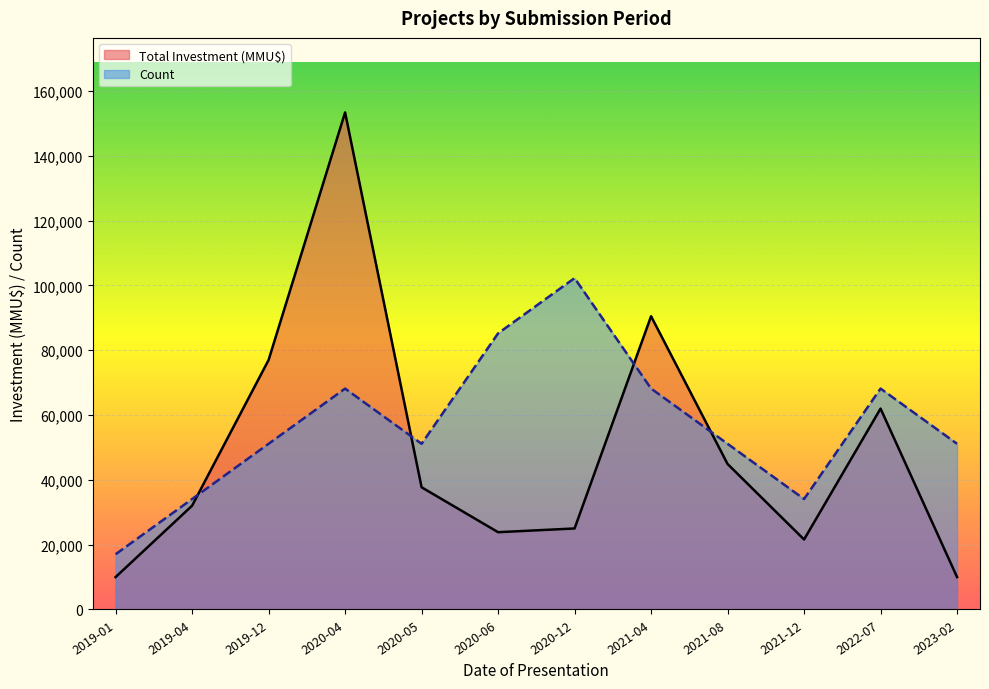

Is the value of Count at 2020-04 greater than the value of Total Investment (MMU$) at 2019-04?

Yes